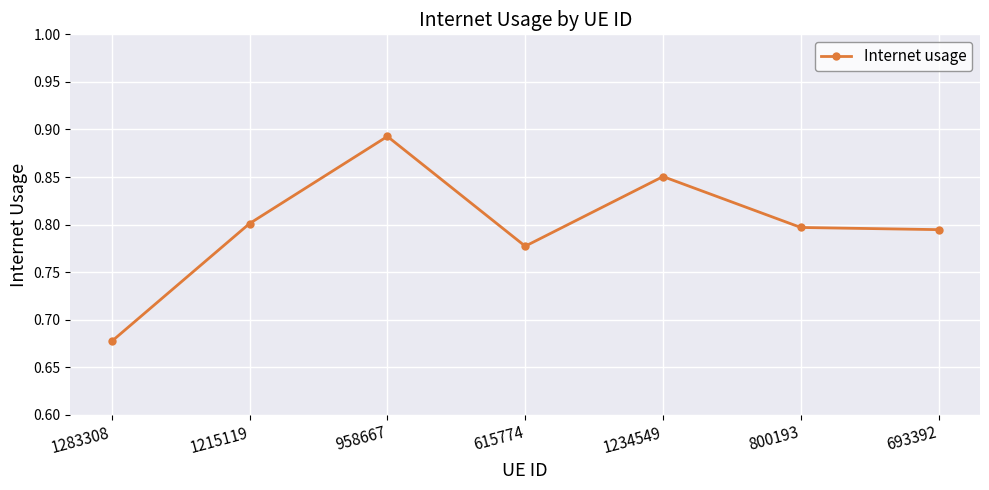

At which category does the data reach its first local valley?

615774